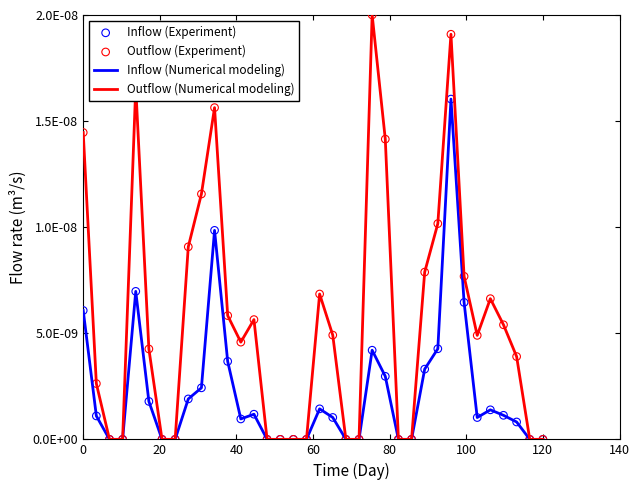

Does the chart have visible grid lines?

No